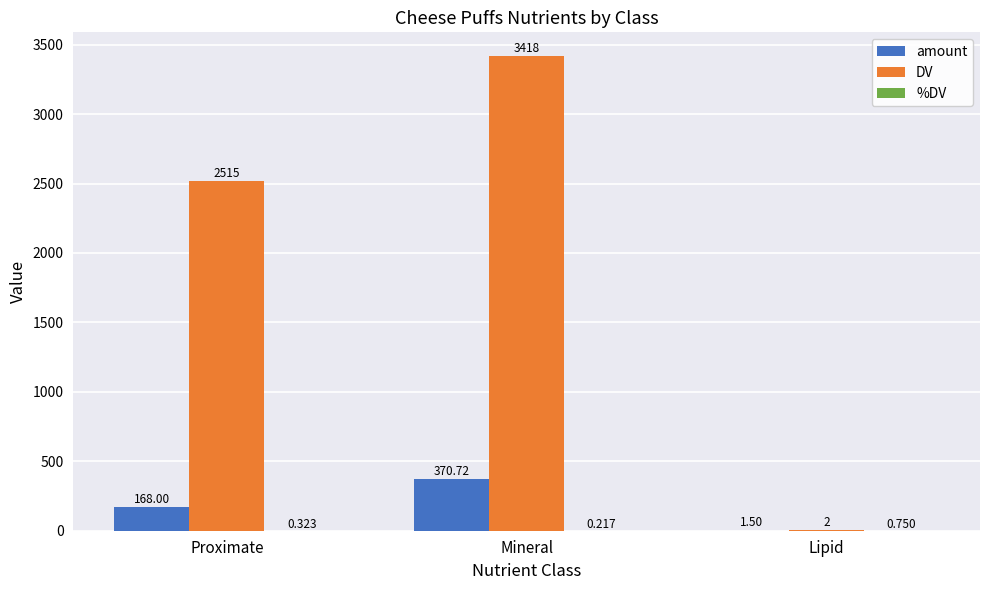

At which category is the sum across all series the highest?

Mineral